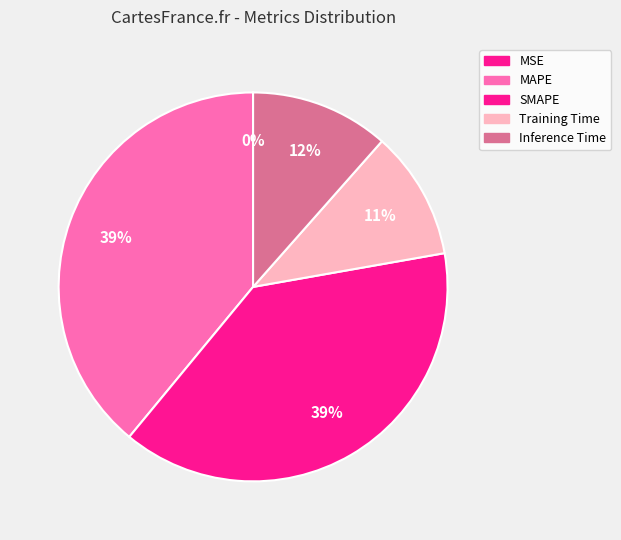

Combined, do MAPE and SMAPE account for over 50%?

Yes